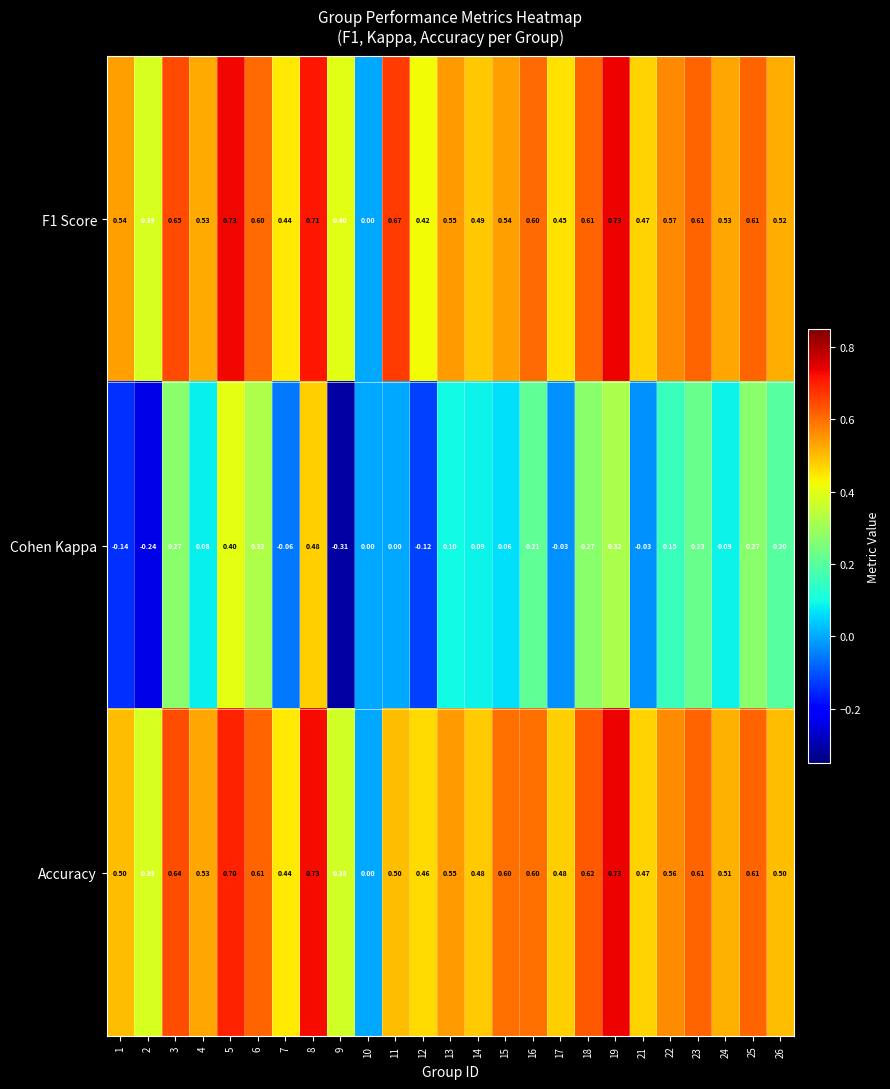

How many distinct data groups are displayed?

3